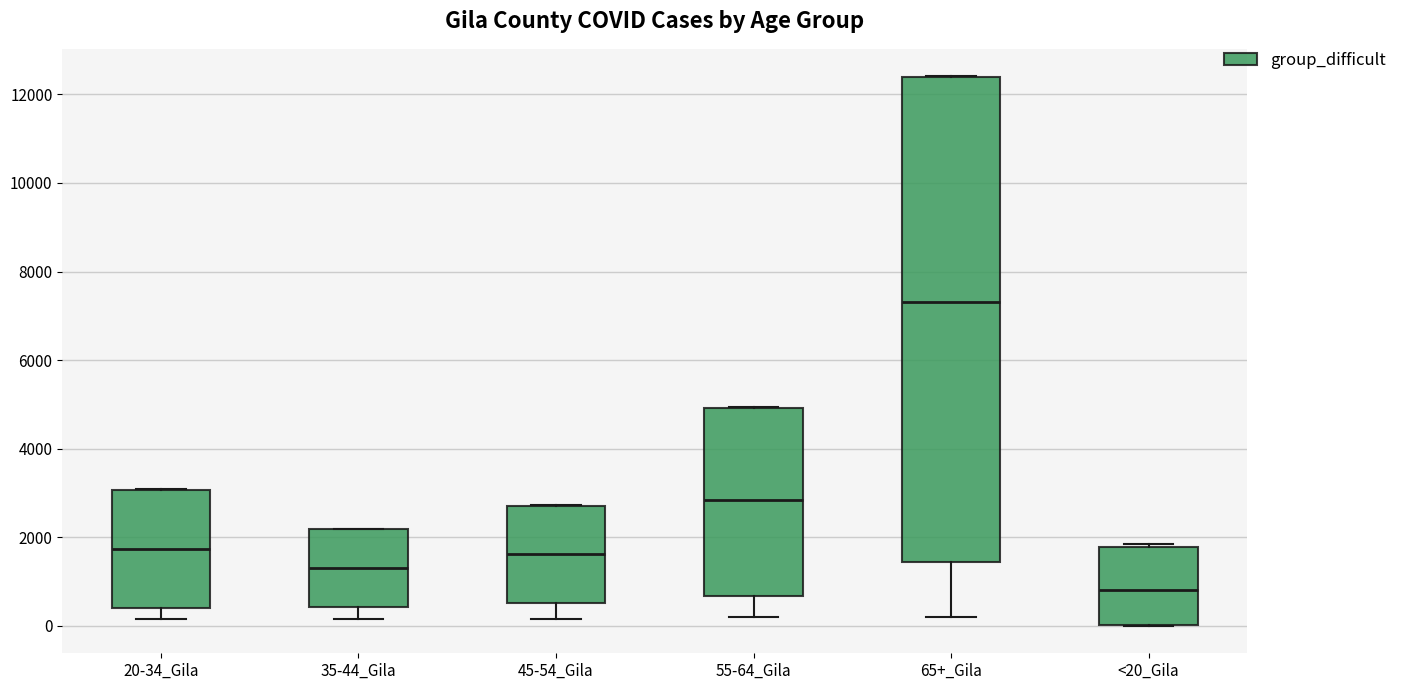

Comparing the boxes themselves (not the whiskers), which one is the tallest?

65+_Gila